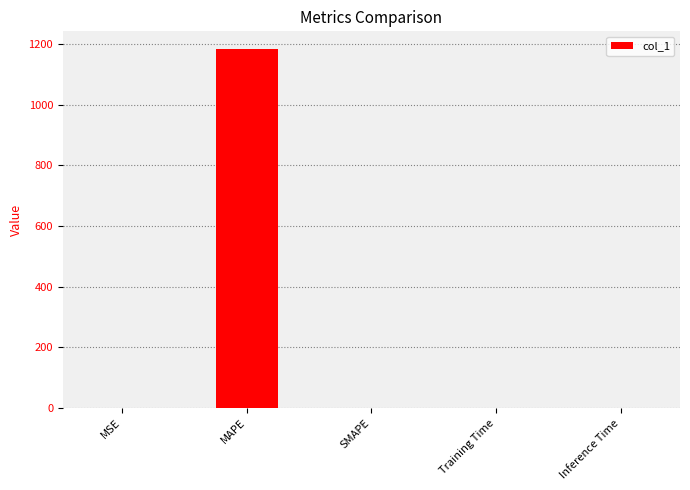

The chart shows a value of 0.0 at Training Time. True or false?

True